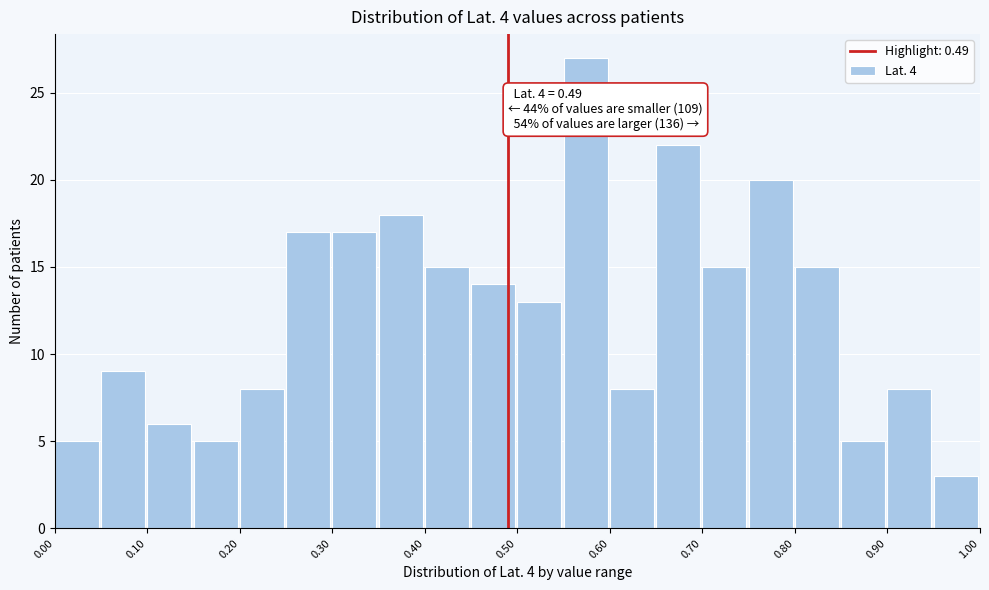

Which range on the x-axis has the tallest bar?

0.55 to 0.60